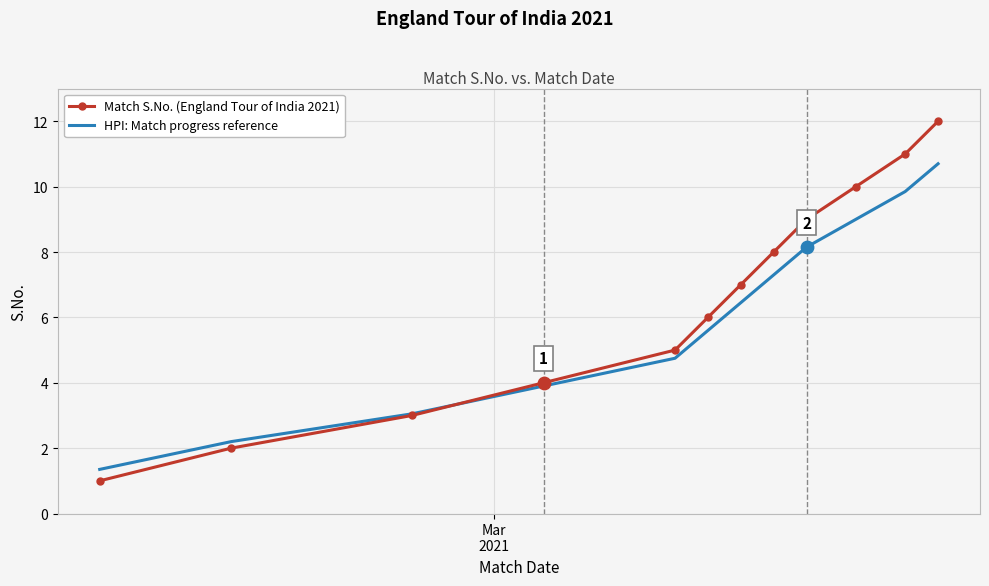

What is the minimum value for Match S.No. (England Tour of India 2021)?

1.0